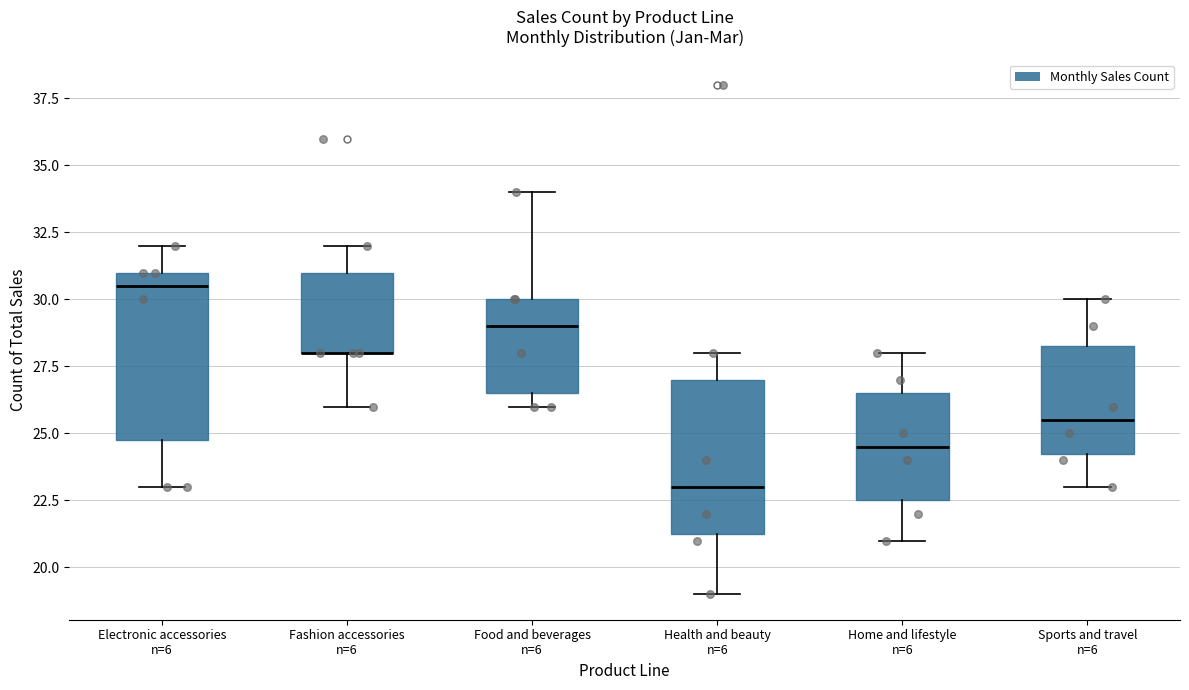

Reading left to right, transcribe this box plot: for each box, give where its median line is, the range the box spans, and where its two whiskers end, as read against the y-axis. The values are not printed on the chart, so give them approximately, as read against the axis.

Electronic accessories n=6: median 30.5, box 25.0 to 31.0, whiskers 23.0 to 32.0
Fashion accessories n=6: median 28.0 (drawn on the box's lower edge), box 28.0 to 31.0, whiskers 26.0 to 32.0
Food and beverages n=6: median 29.0, box 26.5 to 30.0, whiskers 26.0 to 34.0
Health and beauty n=6: median 23.0, box 21.5 to 27.0, whiskers 19.0 to 28.0
Home and lifestyle n=6: median 24.5, box 22.5 to 26.5, whiskers 21.0 to 28.0
Sports and travel n=6: median 25.5, box 24.5 to 28.5, whiskers 23.0 to 30.0